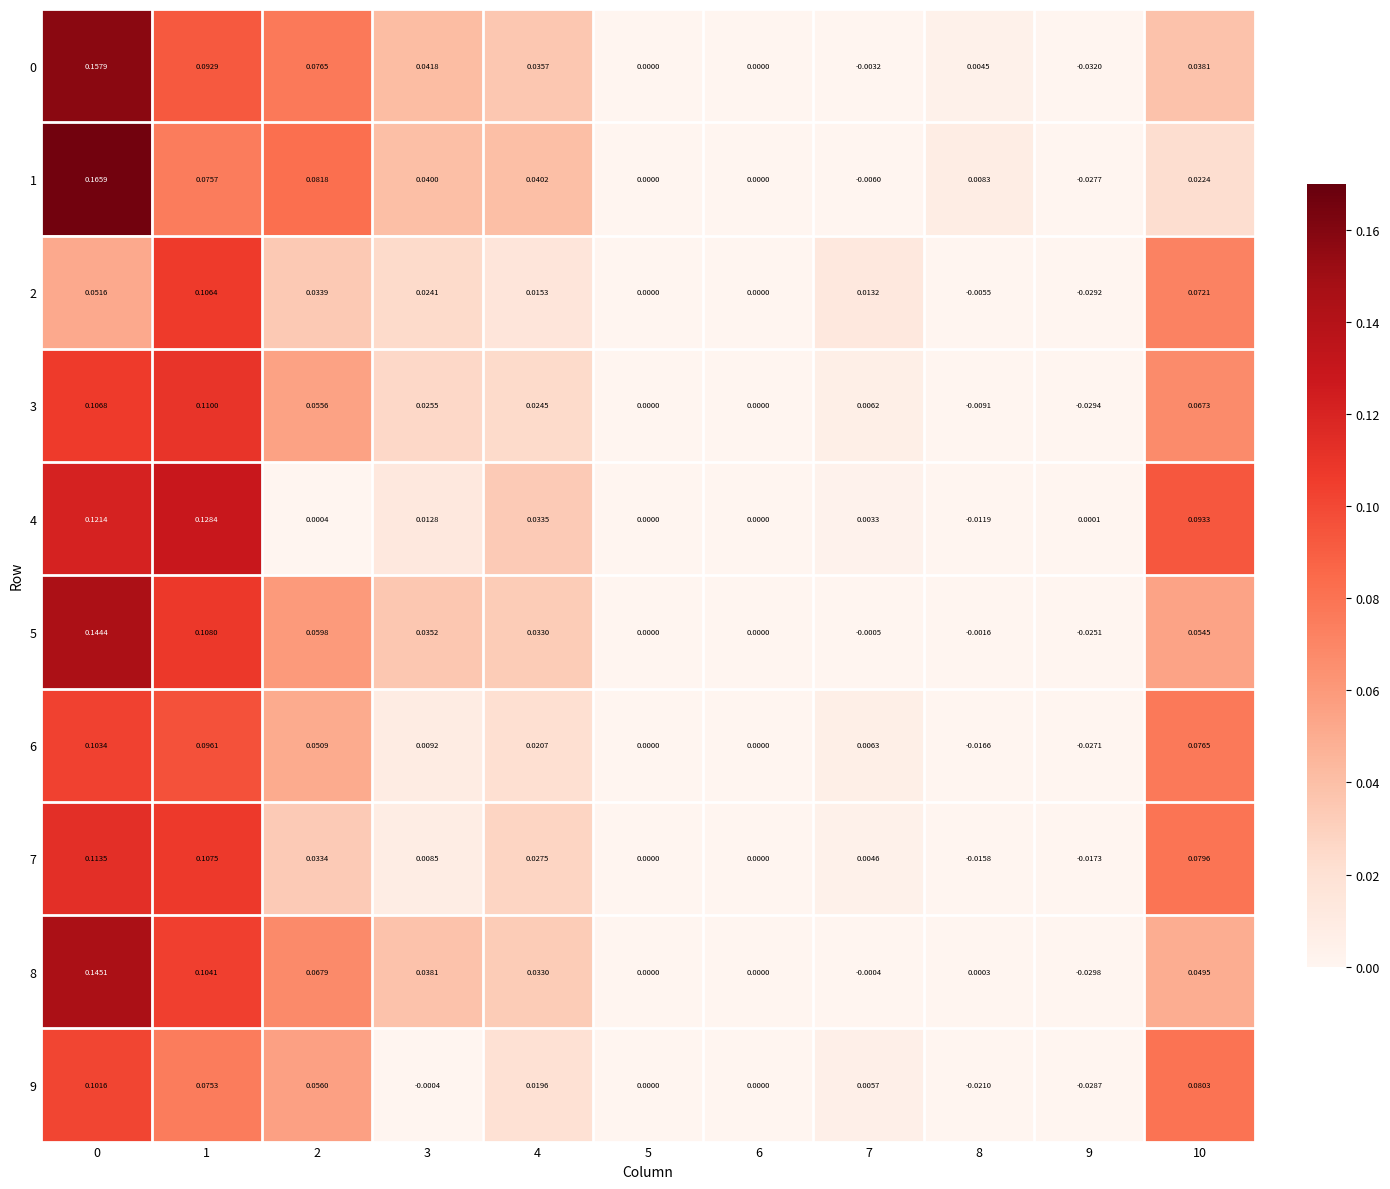

What is the difference between the maximum and minimum values in the 1 series?

0.2